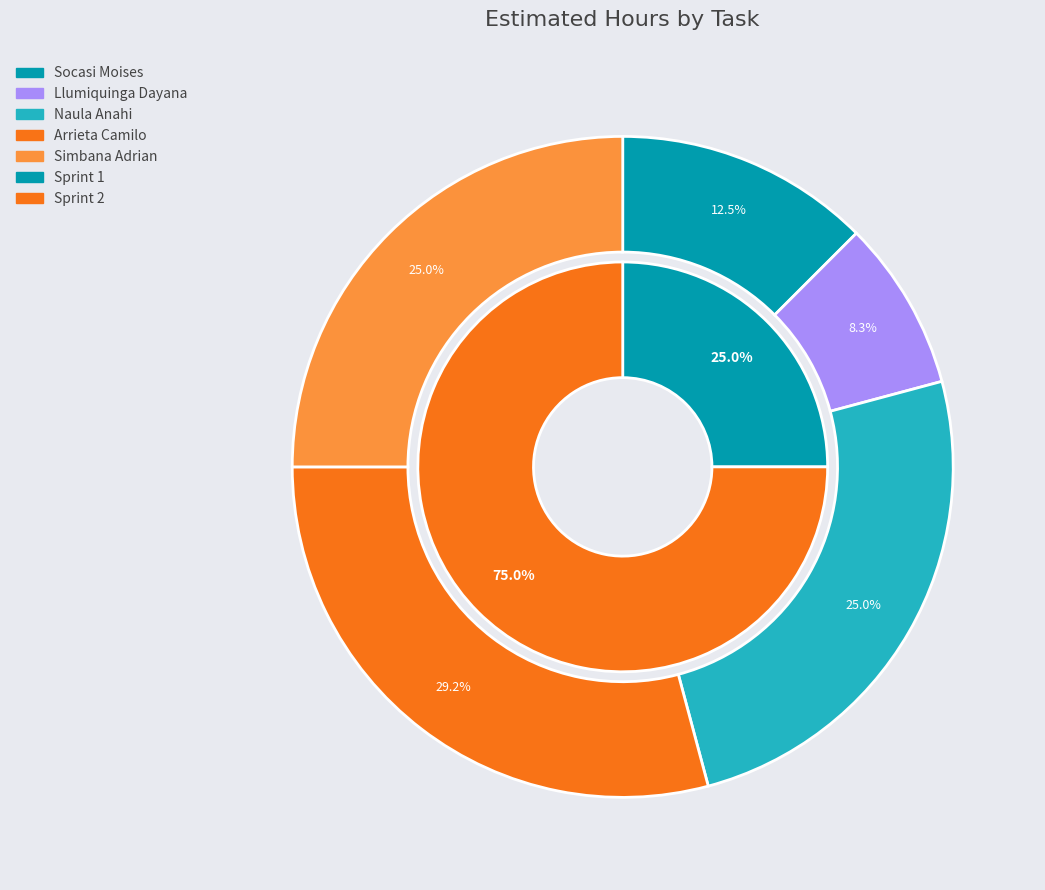

Does HU4 represent more than half of the total?

No